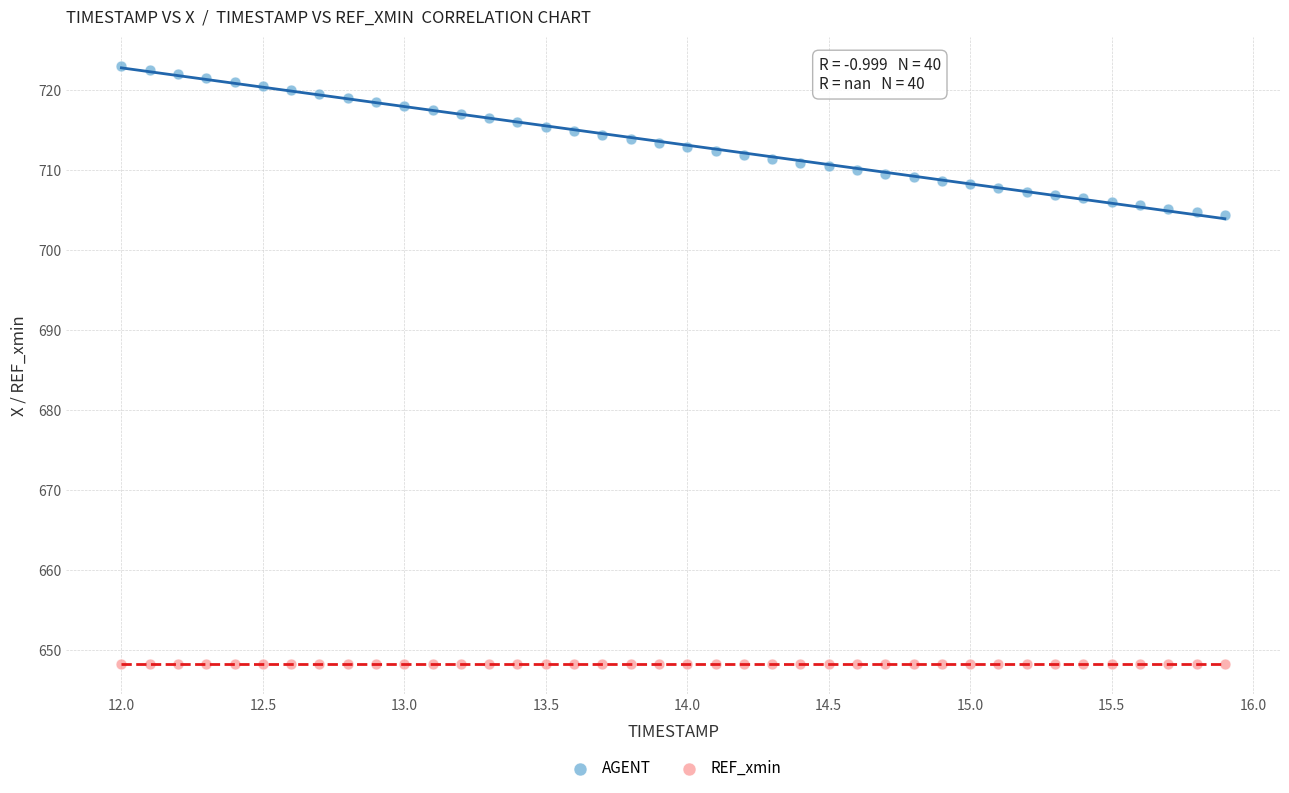

Which series contains the lowest Y value?

REF_xmin